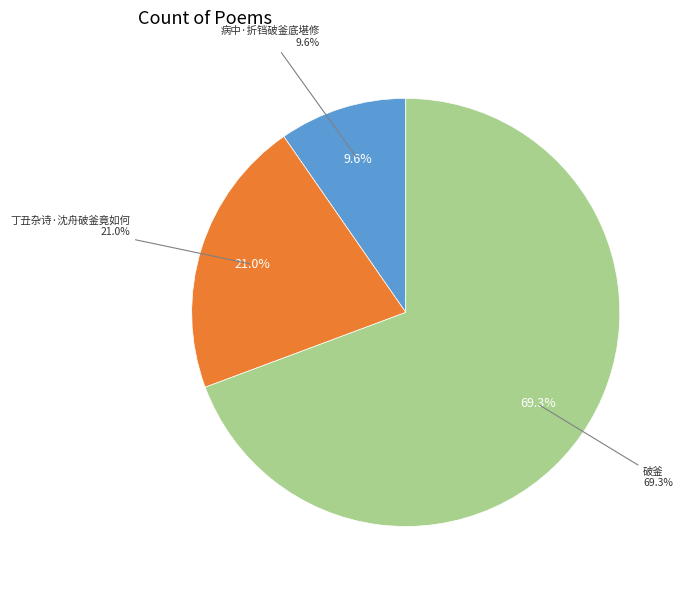

Approximately how many times larger is the value at 破釜 compared to 病中·折铛破釜底堪修?

7.2